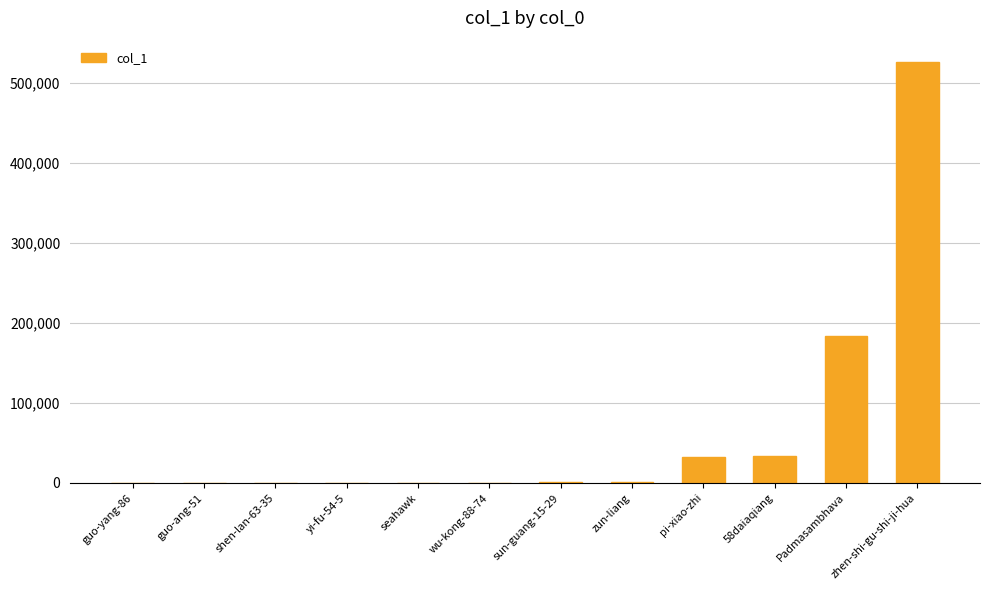

What is the sum of all values?

780368